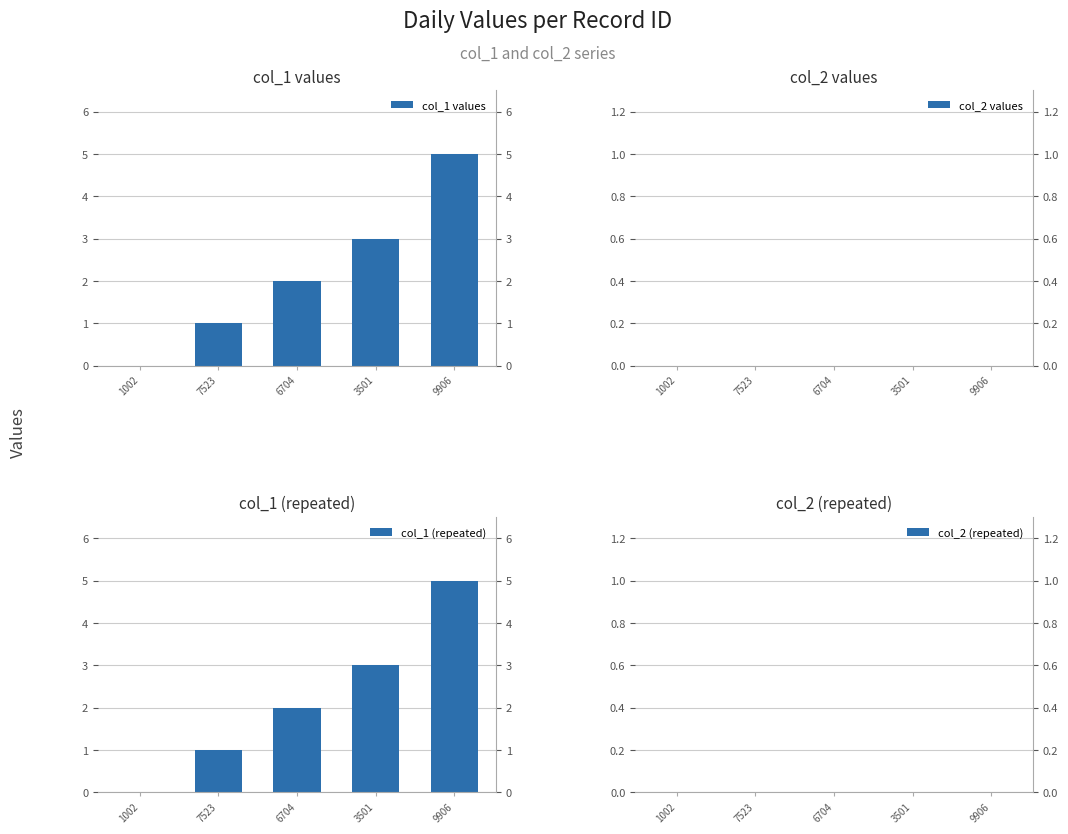

List the series in order of their peak value, lowest first.

col_2 values, col_2 (repeated), col_1 values, col_1 (repeated)